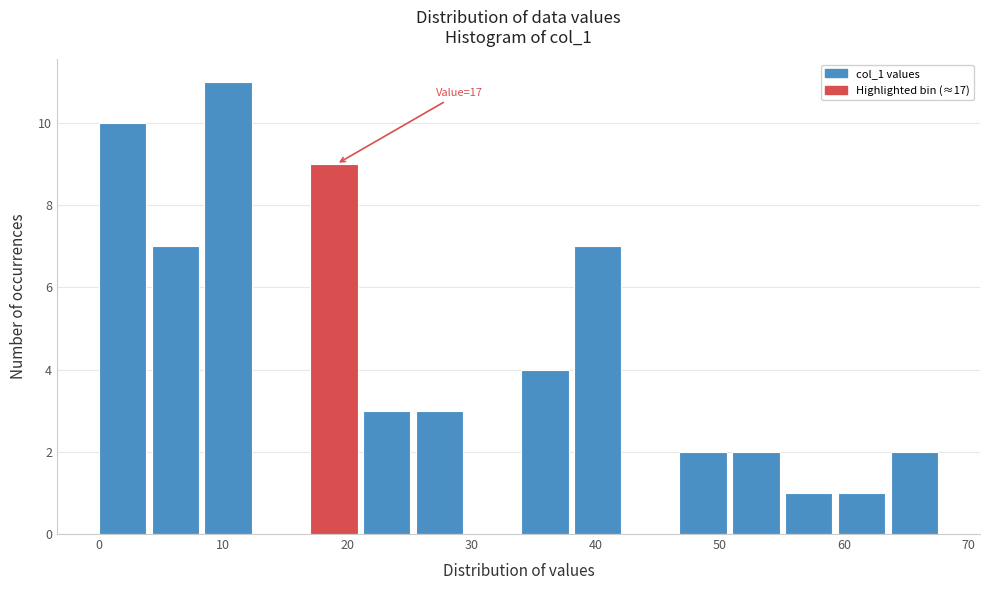

Over which range of the x-axis is the bar tallest?

9 to 13